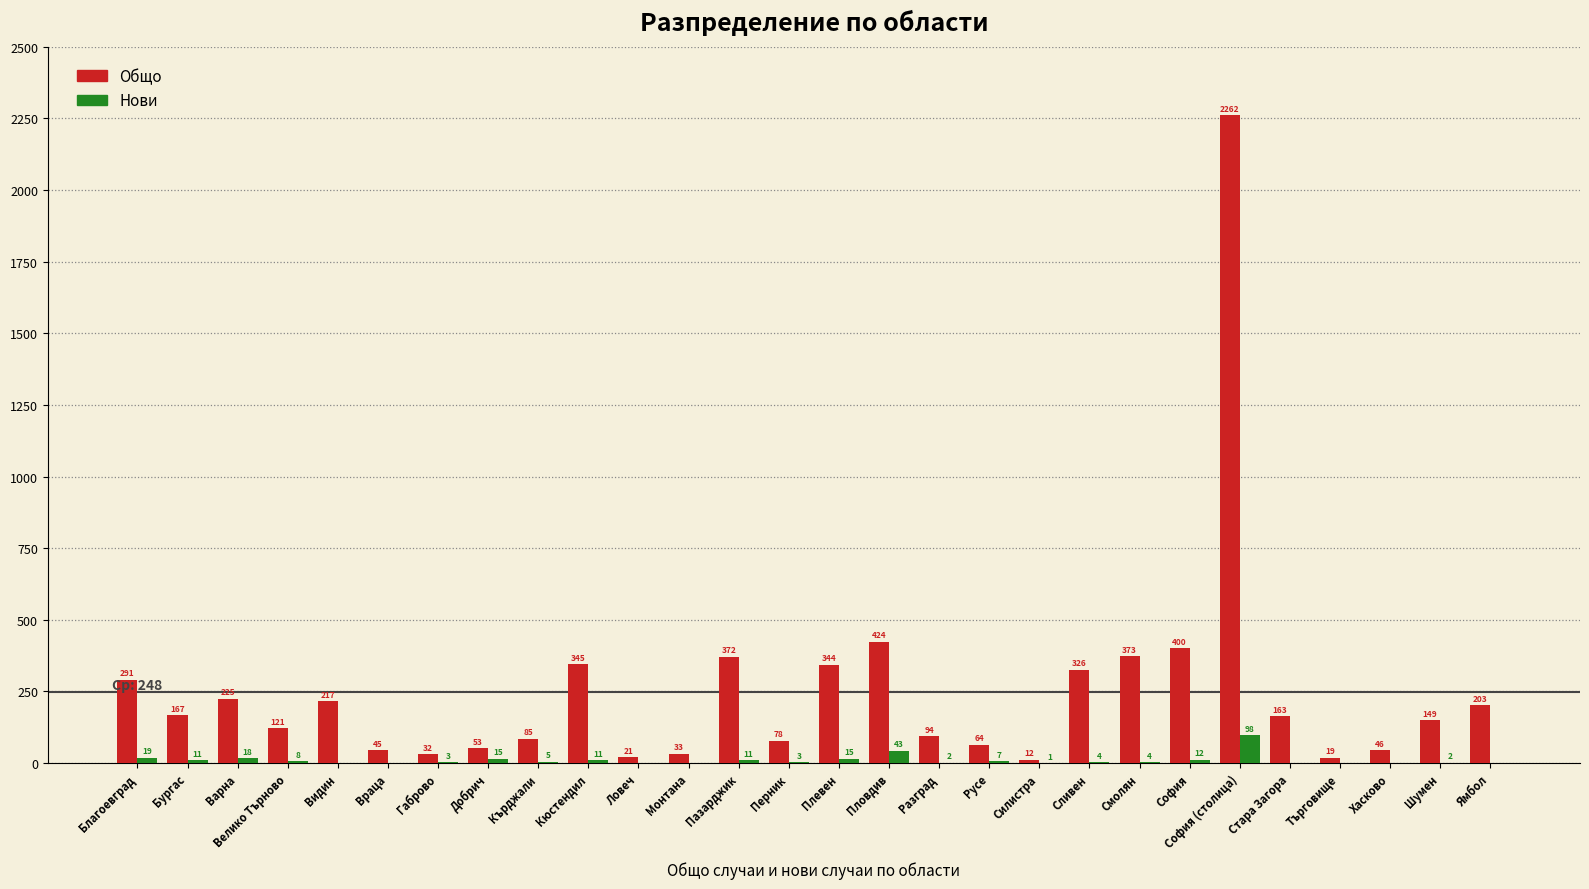

How many distinct data groups are displayed?

2